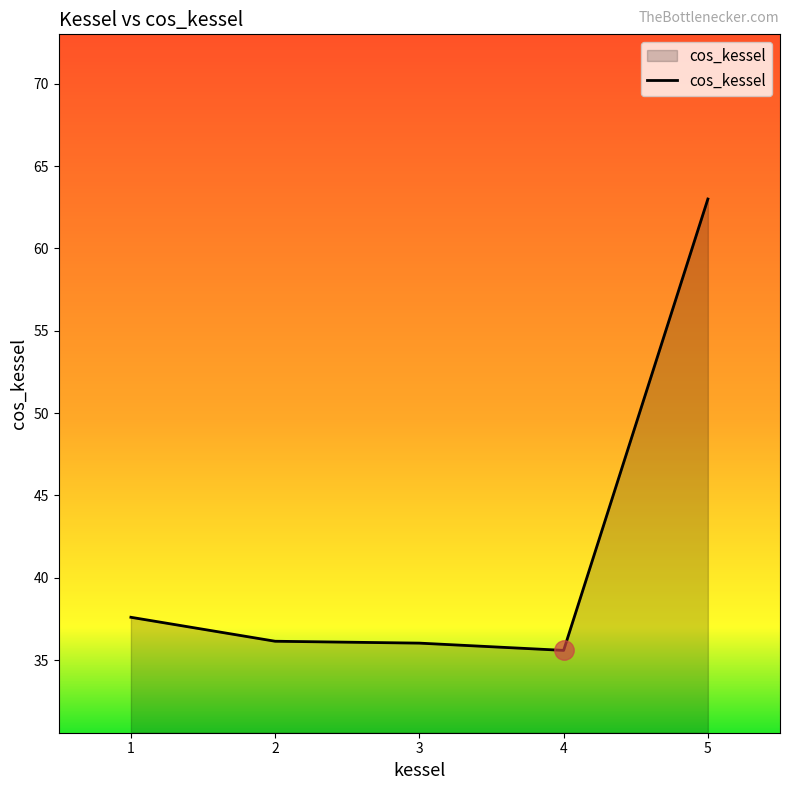

What is the average value?

41.7